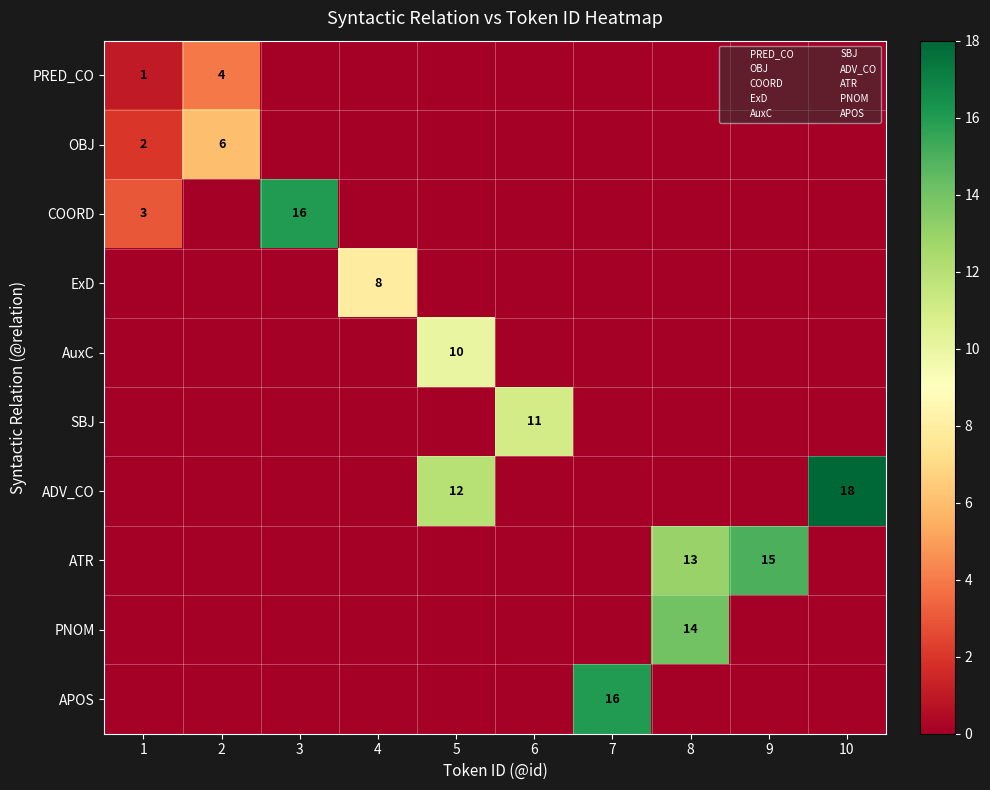

How many series are shown in this chart?

10